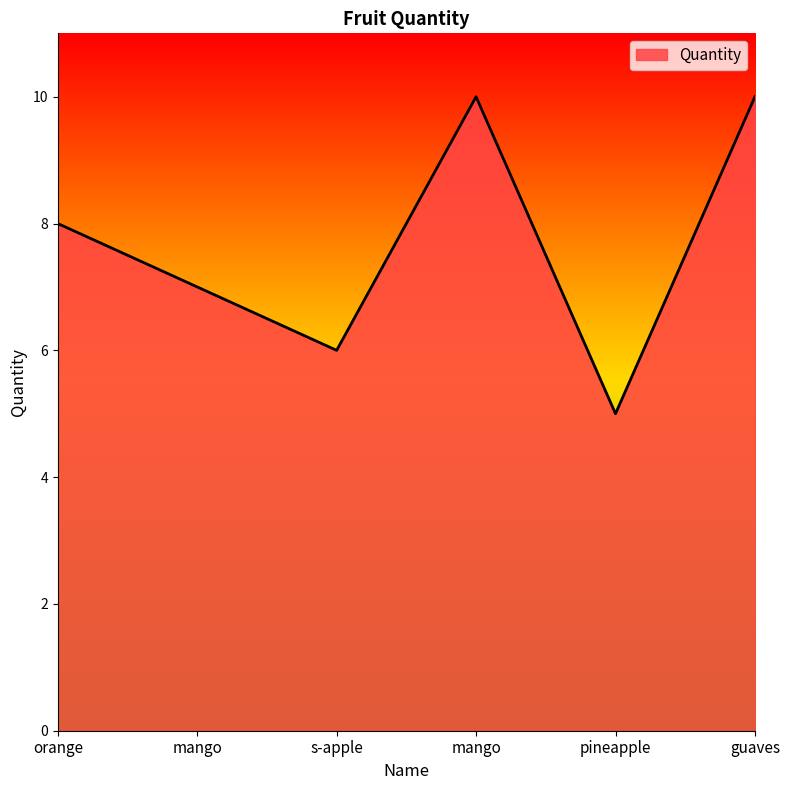

Rank the categories by value from highest to lowest.

mango, guaves, orange, mango, s-apple, pineapple